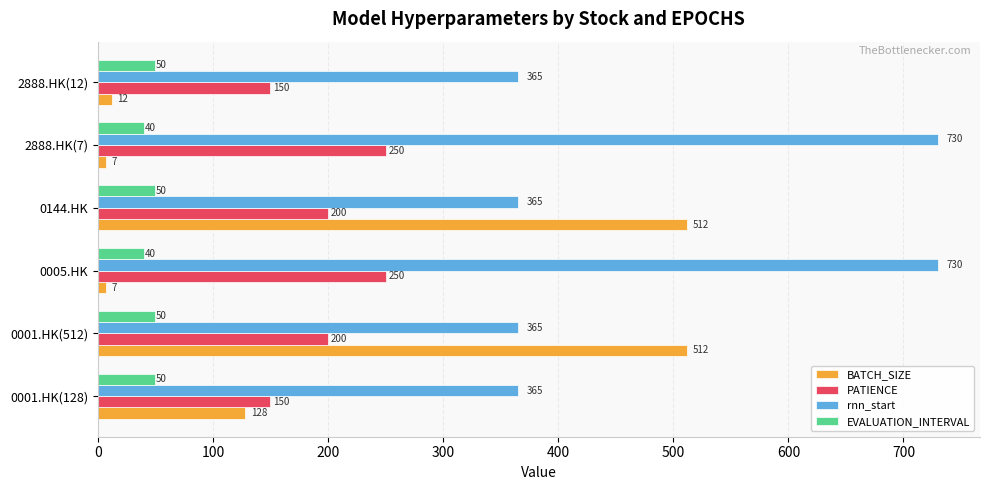

What is the total value across all series at 2888.HK(7)?

1027